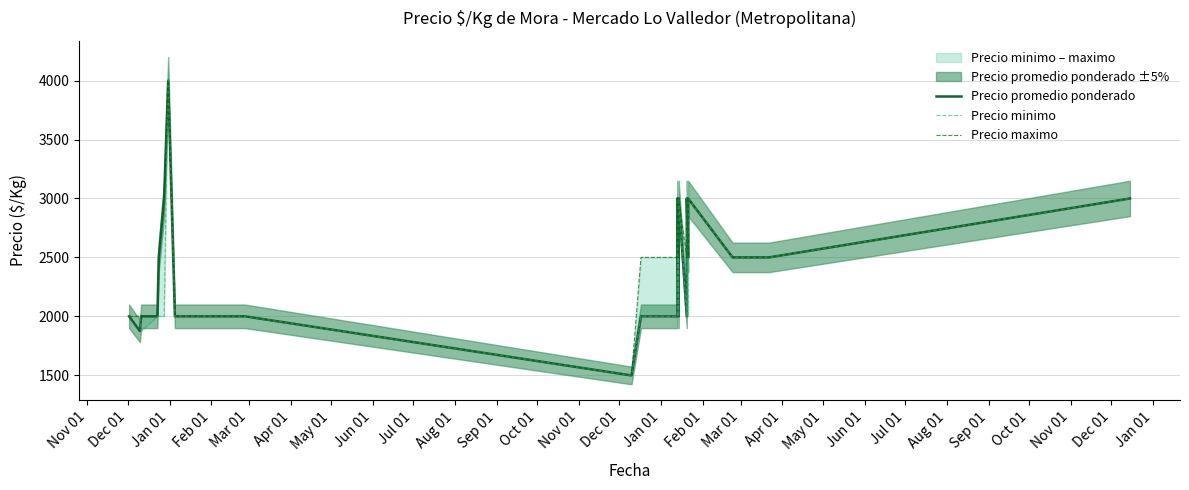

What is the sum of all Precio maximo values?

94500